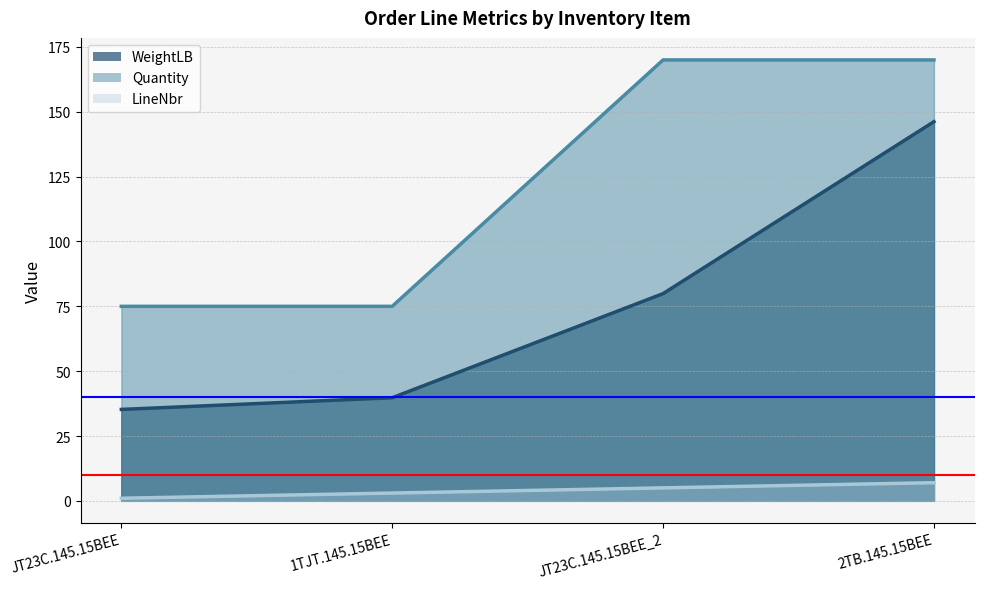

The Quantity series shows 170.0 at 2TB.145.15BEE. True or false?

True